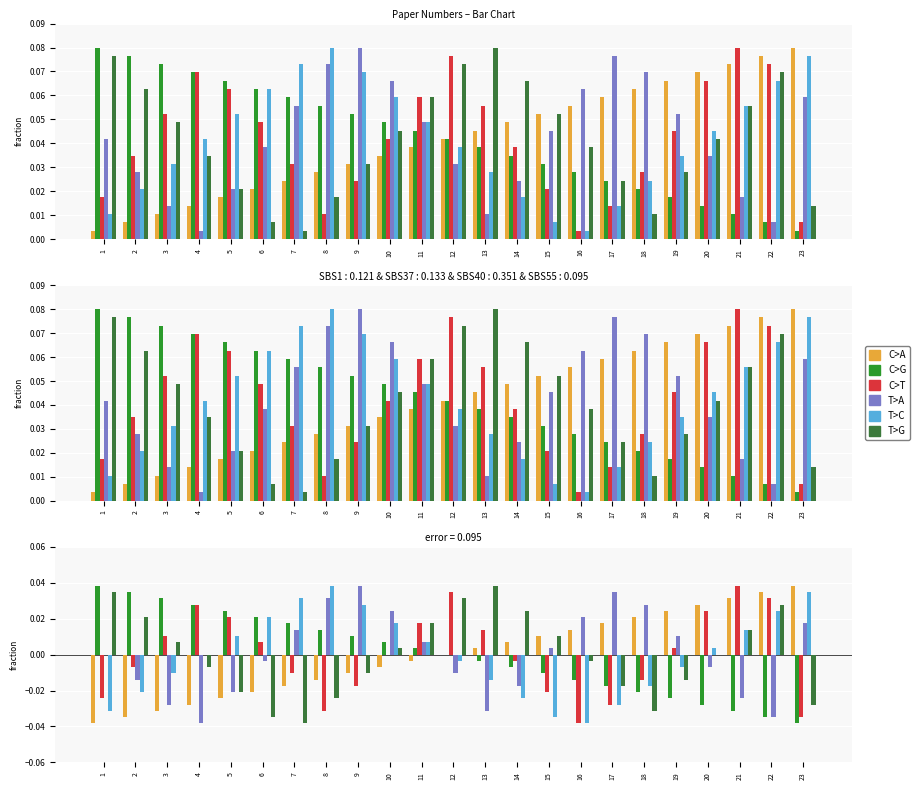

List the series in order of their peak value, lowest first.

C>A, C>G, T>A, T>C, T>G, C>T